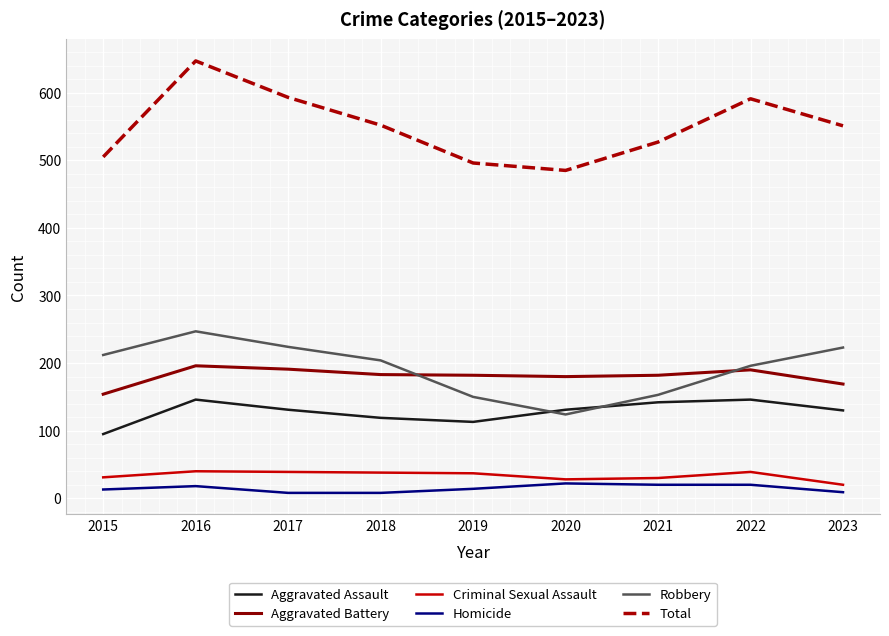

What is the total value across all series at 2021?

1054